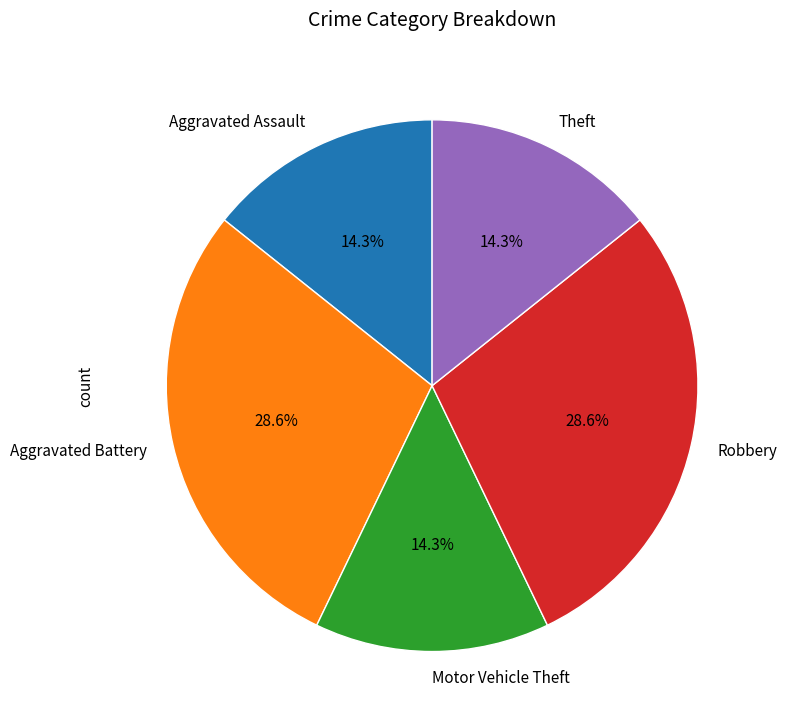

What is the ratio of the value at Motor Vehicle Theft to the value at Theft?

1.0